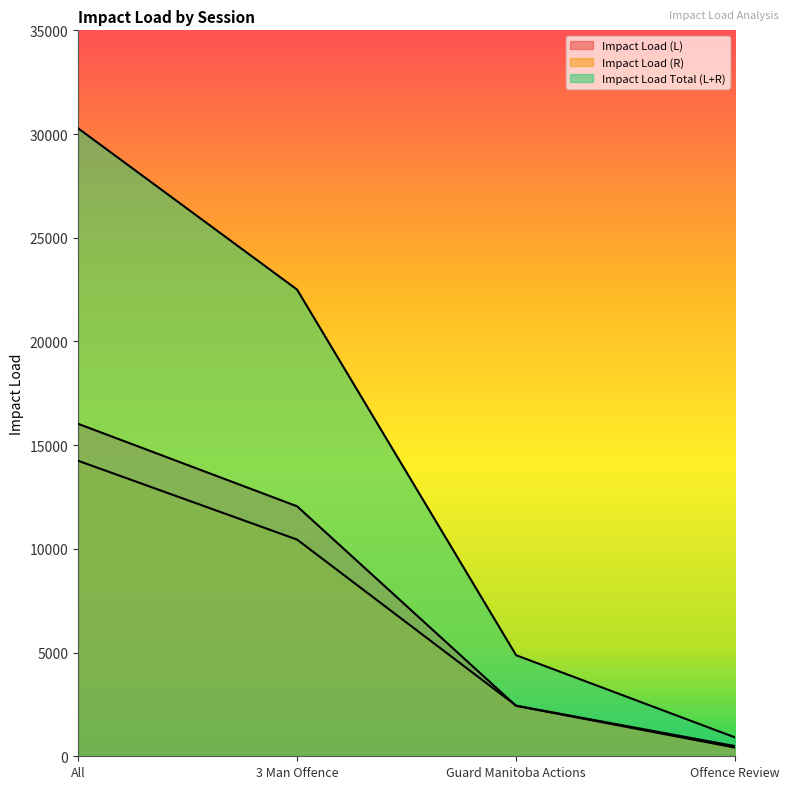

At which category is the sum across all series the highest?

All